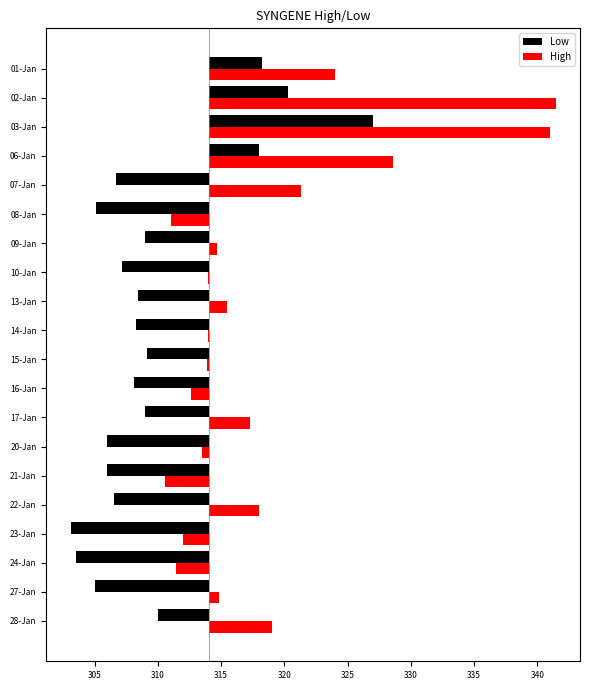

The Low series shows -1.8 at 09-Jan. True or false?

False